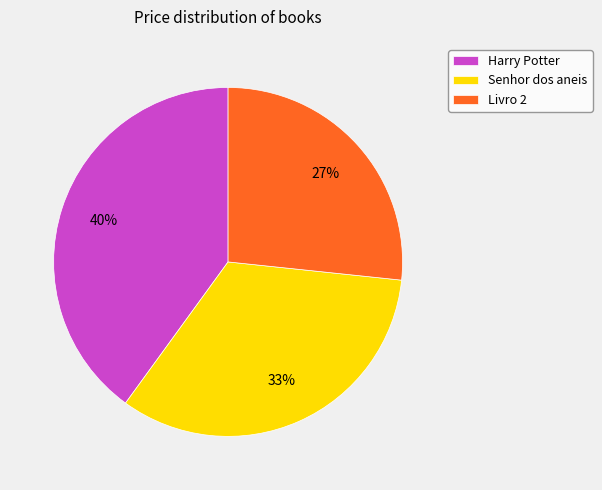

Rank the categories by value from lowest to highest.

Livro 2, Senhor dos aneis, Harry Potter